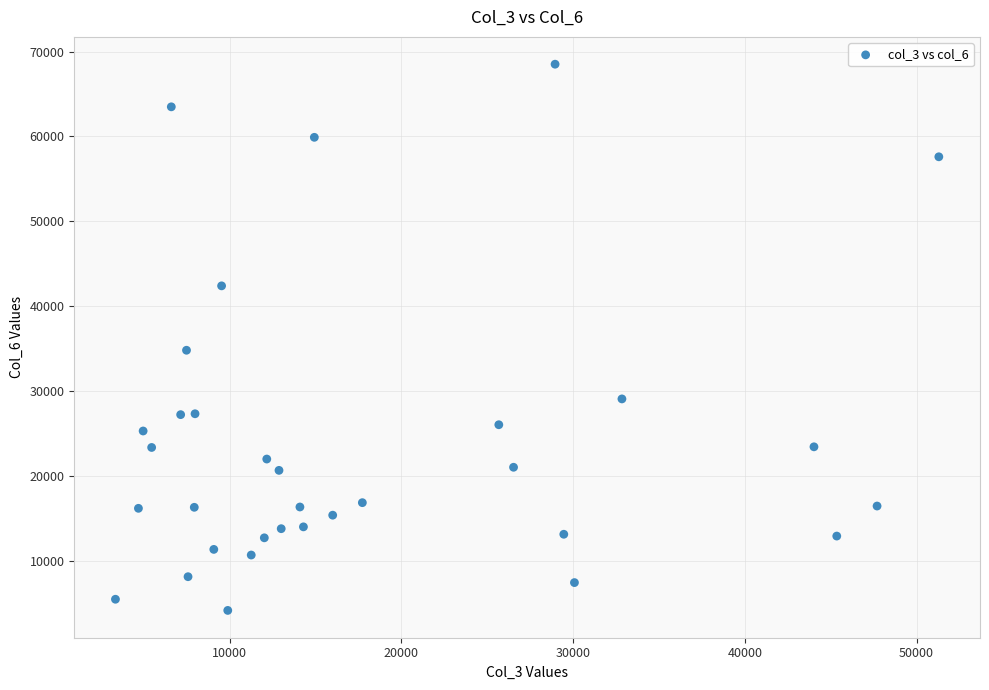

What is the range of Y values (max minus min)?

64380.0